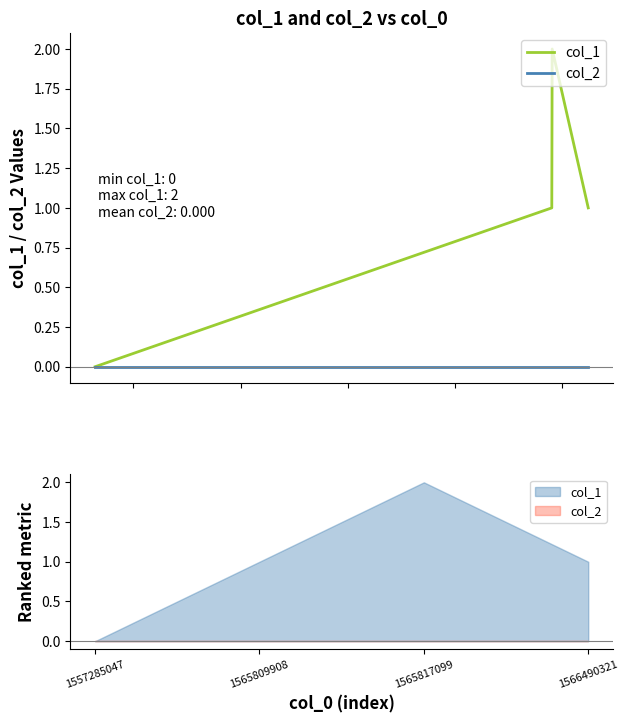

At which label does col_1 reach its peak?

1565817099